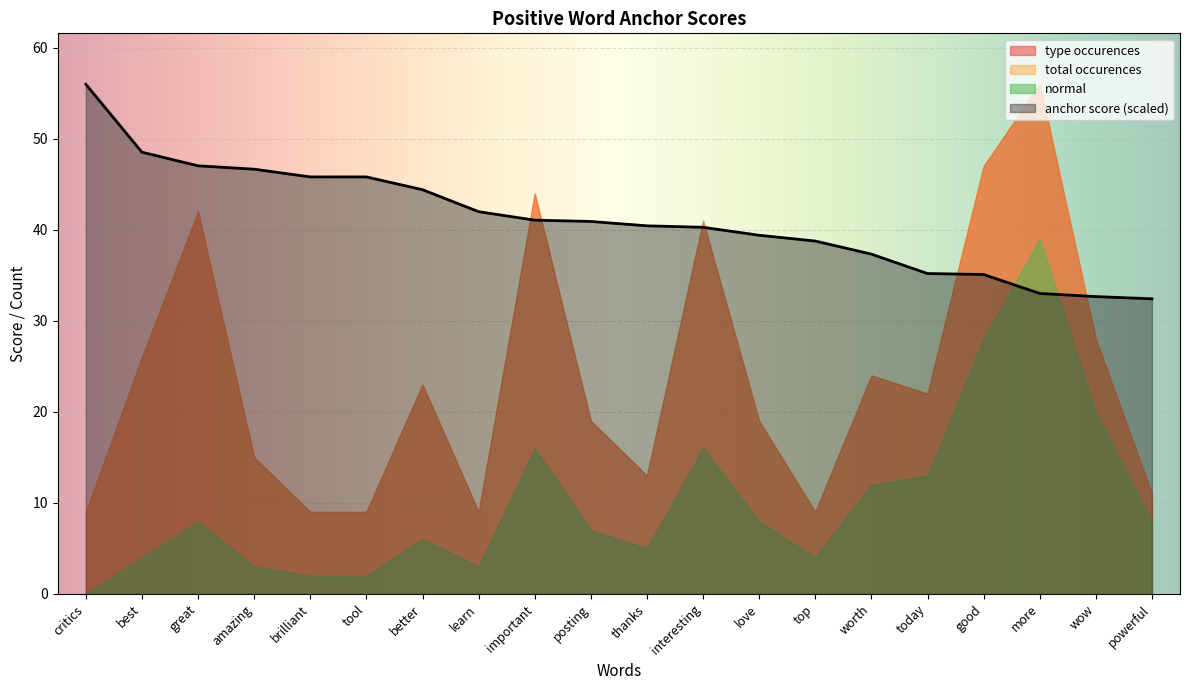

At which category is the sum across all series the highest?

more